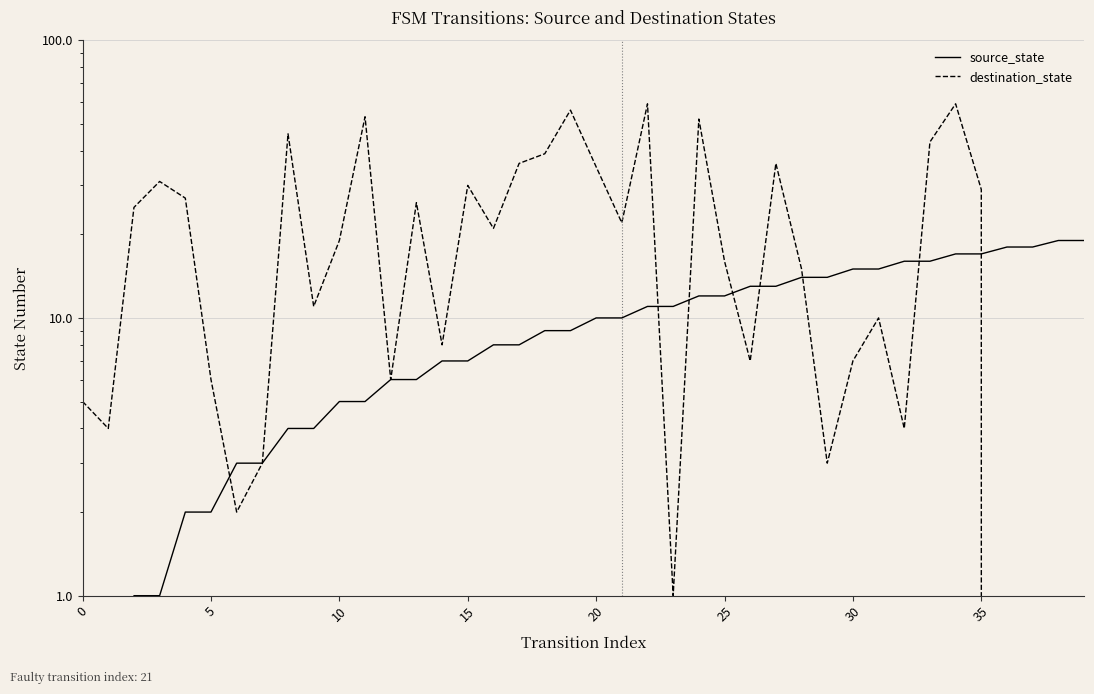

What is the sum of the destination_state values at 35 and 27?

39